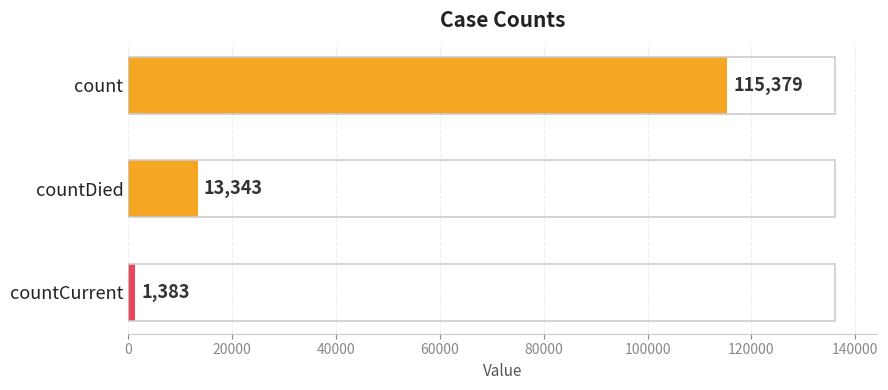

Rank the categories by value from lowest to highest.

countCurrent, countDied, count